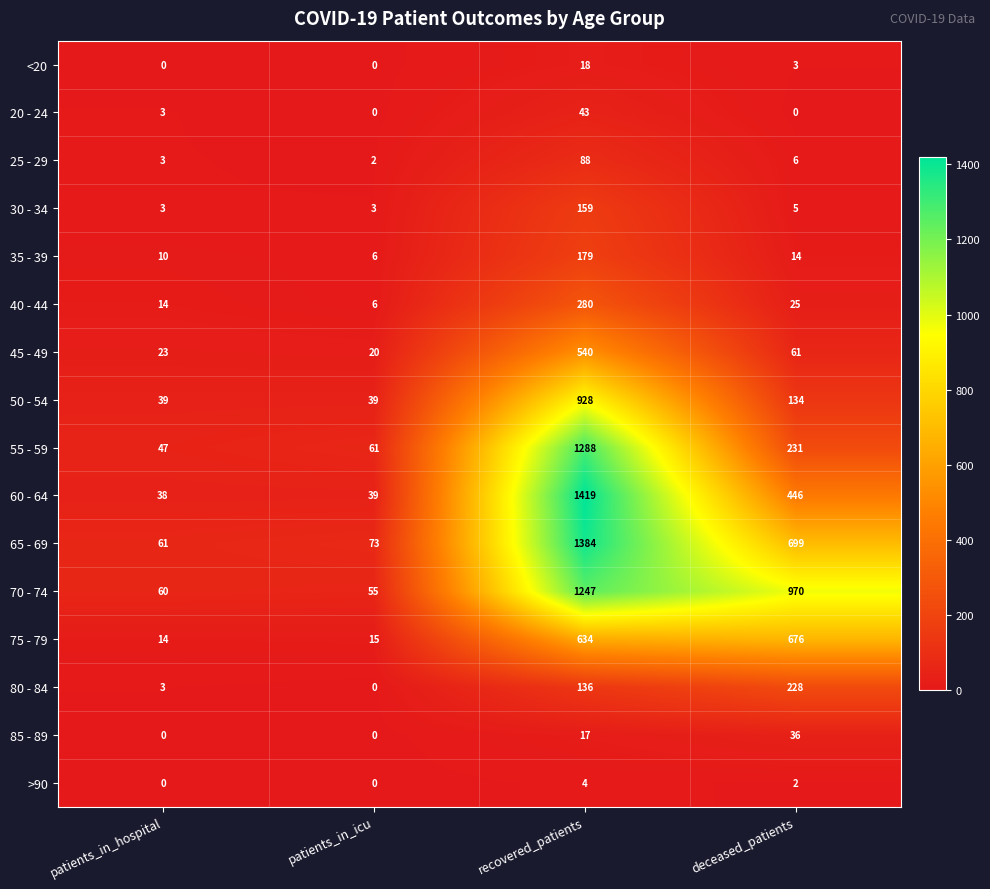

True or false: 40 - 44 has a value of 280 at recovered_patients.

True